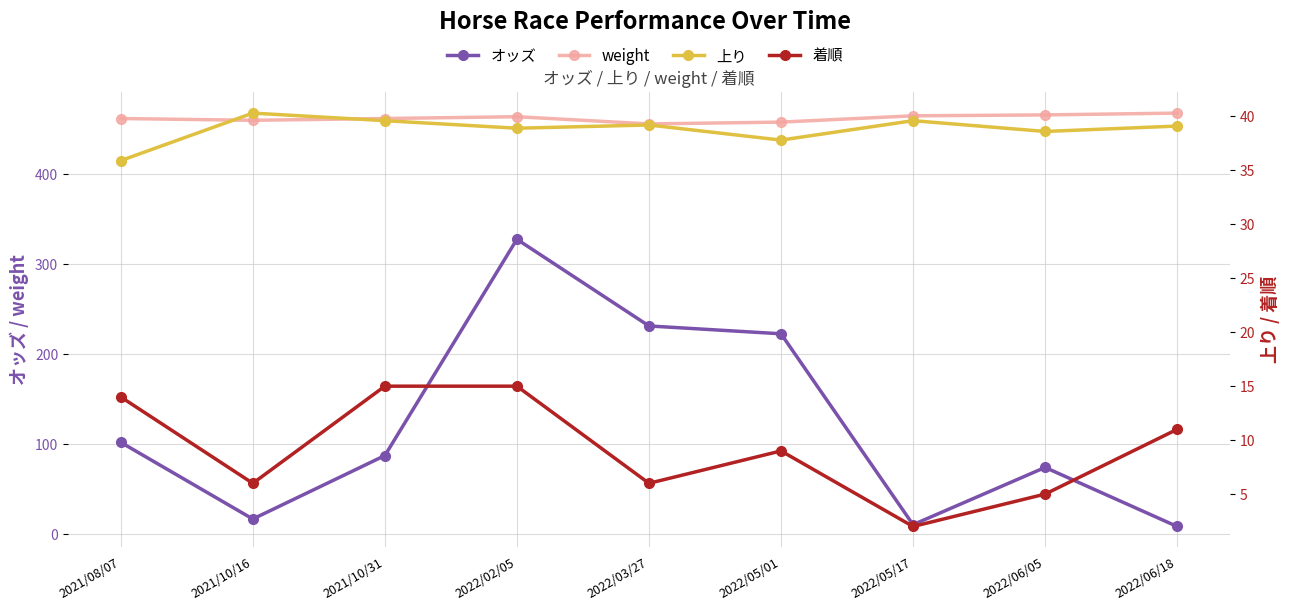

At how many categories does at least one series exceed 241?

9